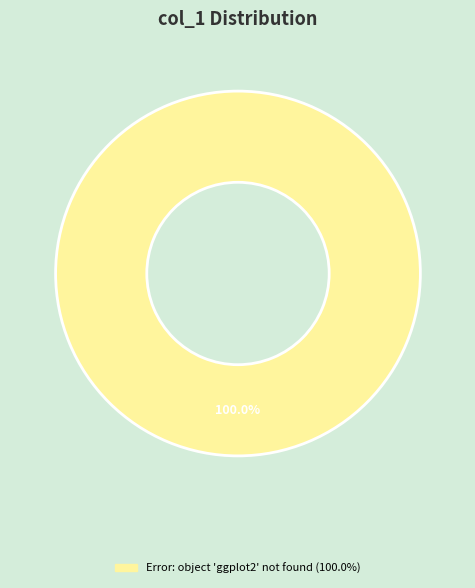

Does any single category account for the majority?

Yes